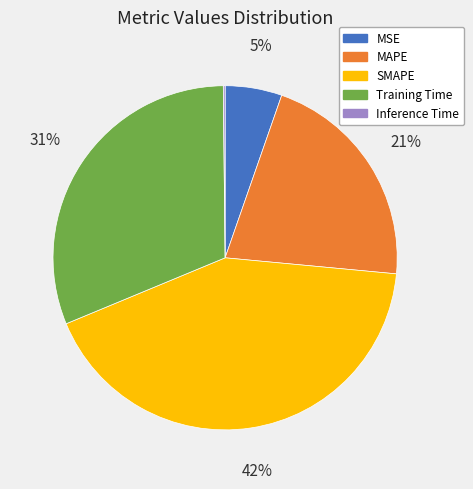

To the nearest percent, what portion does MSE represent?

5%